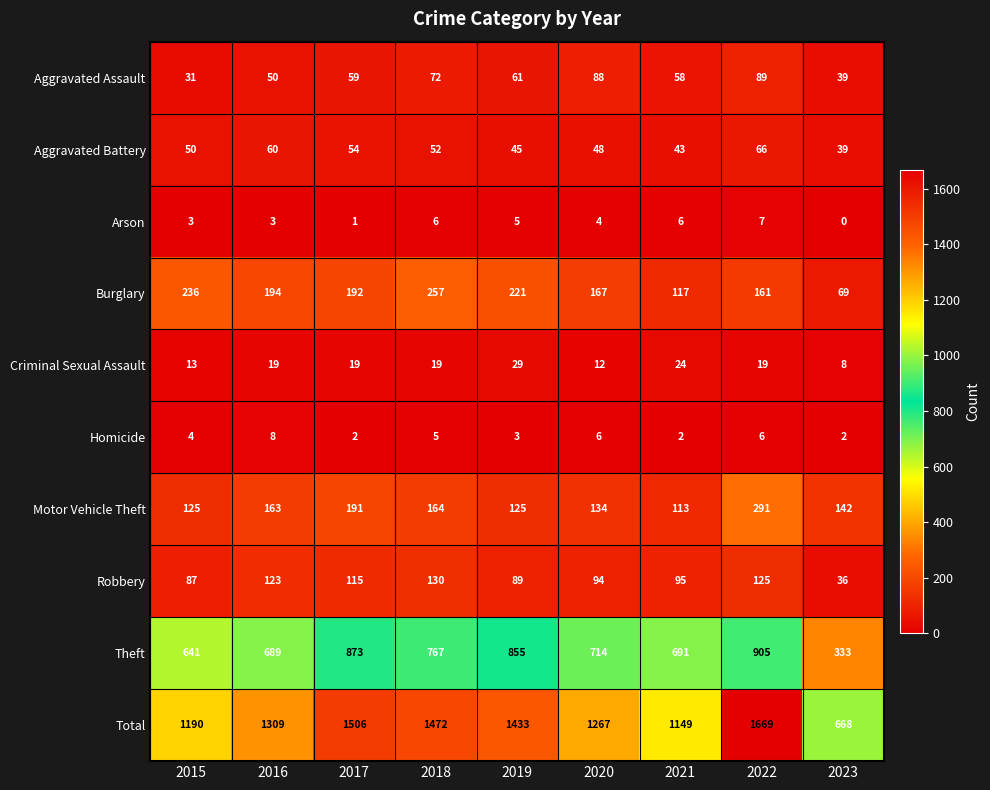

The value of Arson at 2019 is 9. True or false?

False